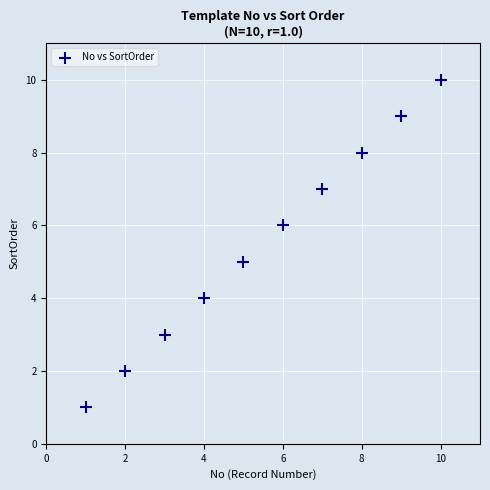

What is the average Y value?

6